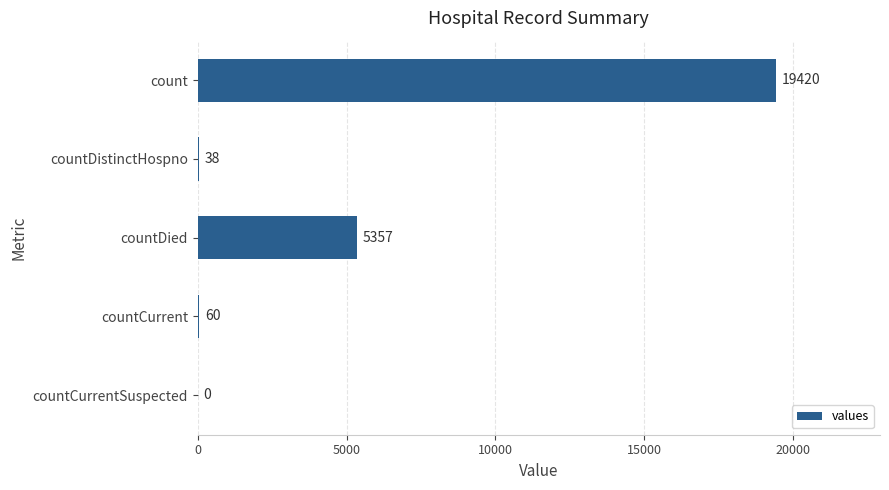

What is the sum of the values at countDistinctHospno and countDied?

5395